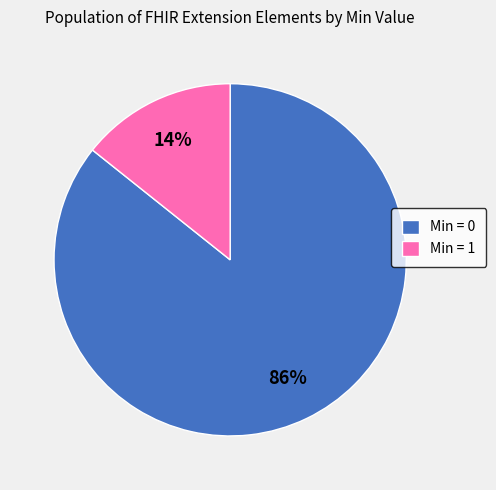

Which slice is the largest?

Min = 0